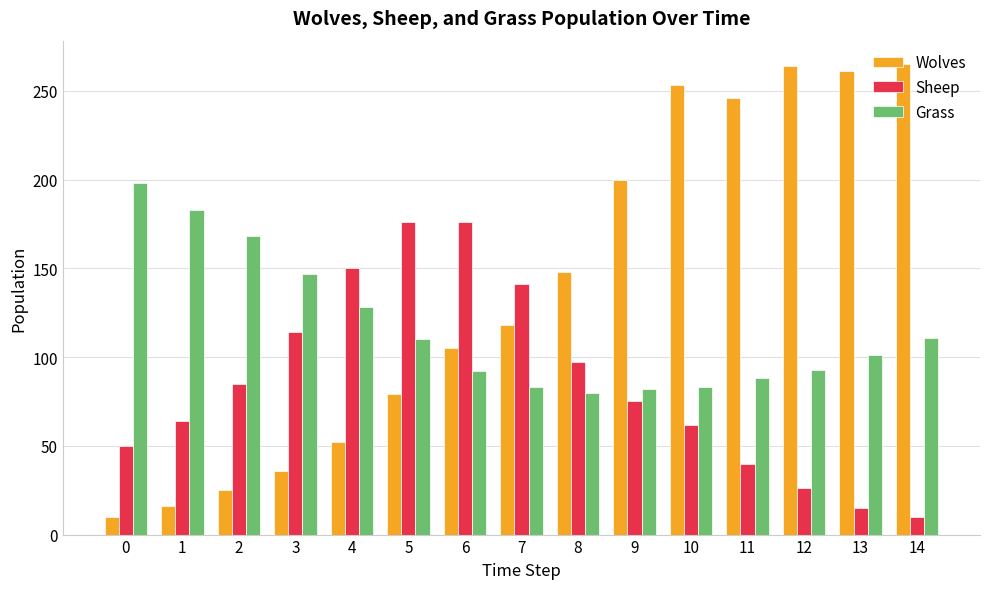

The Grass series shows 111 at 14. True or false?

True